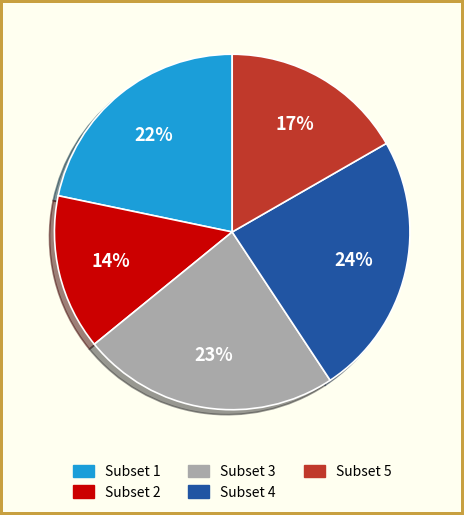

Count the number of slices in the pie.

5